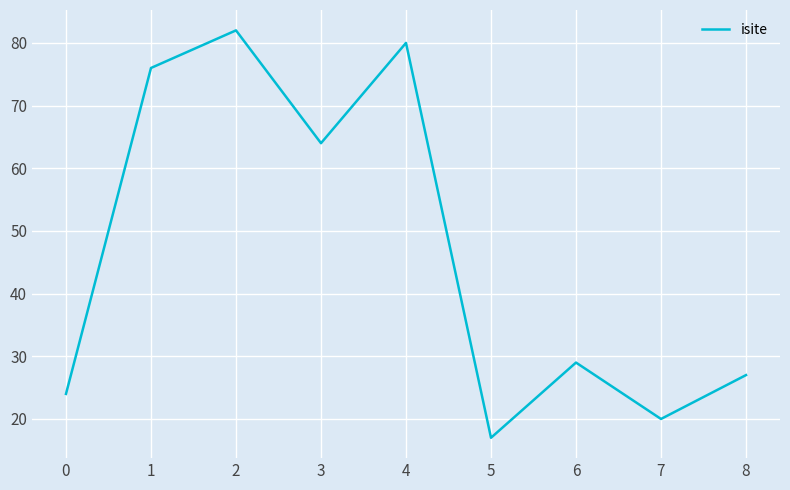

List the labels in order of value, largest first.

2, 4, 1, 3, 6, 8, 0, 7, 5